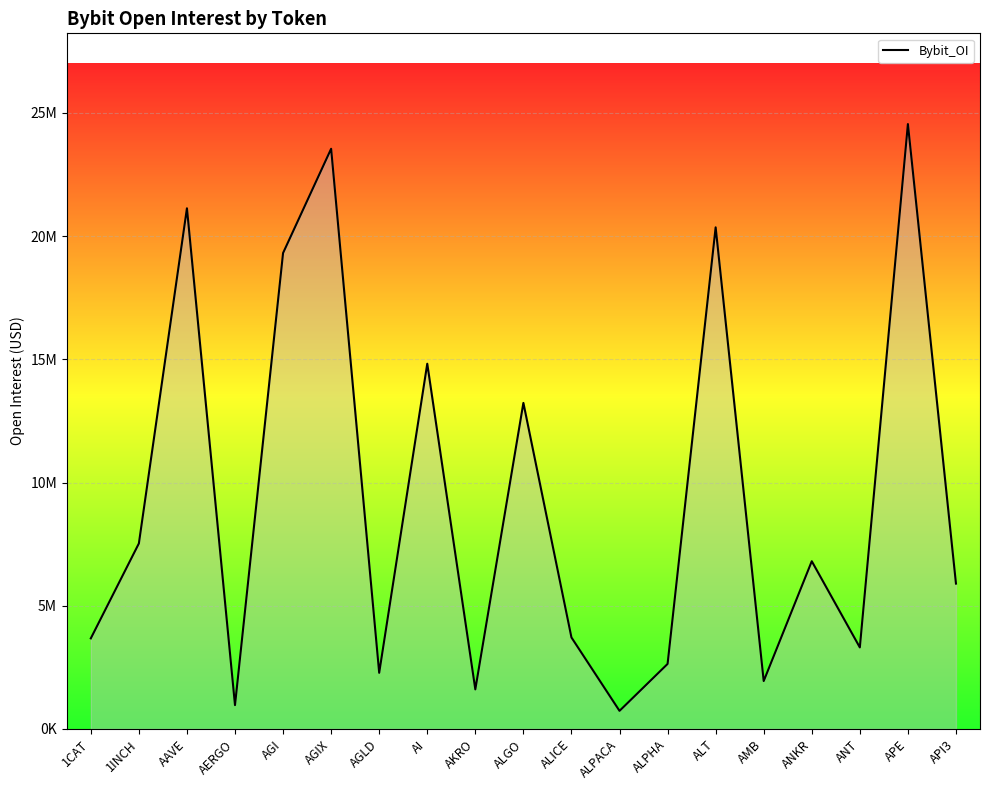

How many points are higher than both their immediate neighbors (excluding endpoints)?

7